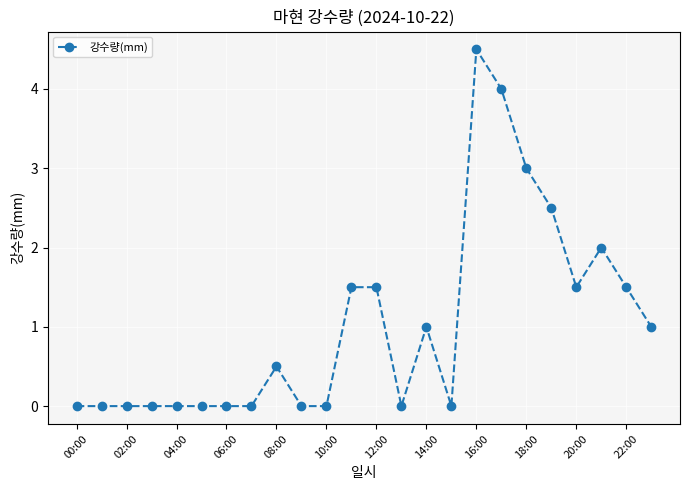

True or false: the data has more than 0 interior local peaks.

True